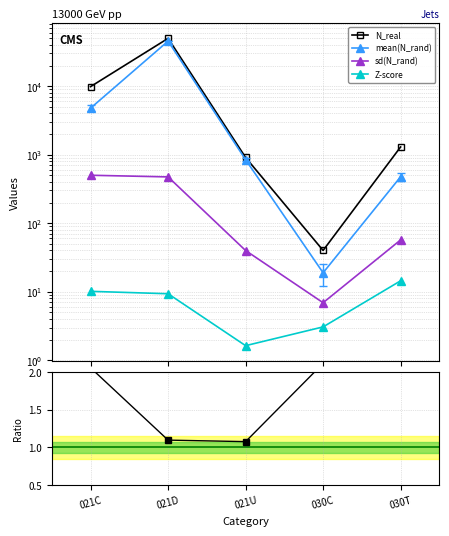

Which series has the largest total across all categories?

N_real